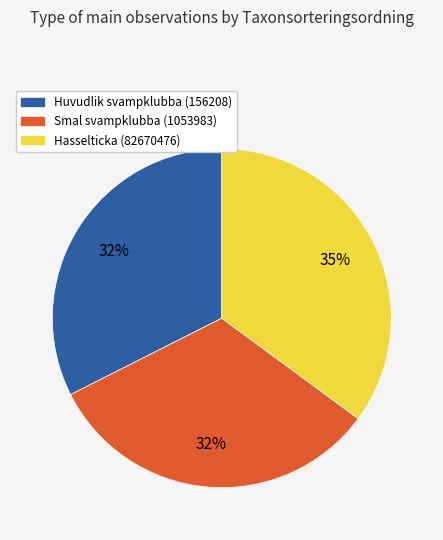

What is the ratio of the value at Smal svampklubba (1053983) to the value at Huvudlik svampklubba (156208)?

1.0